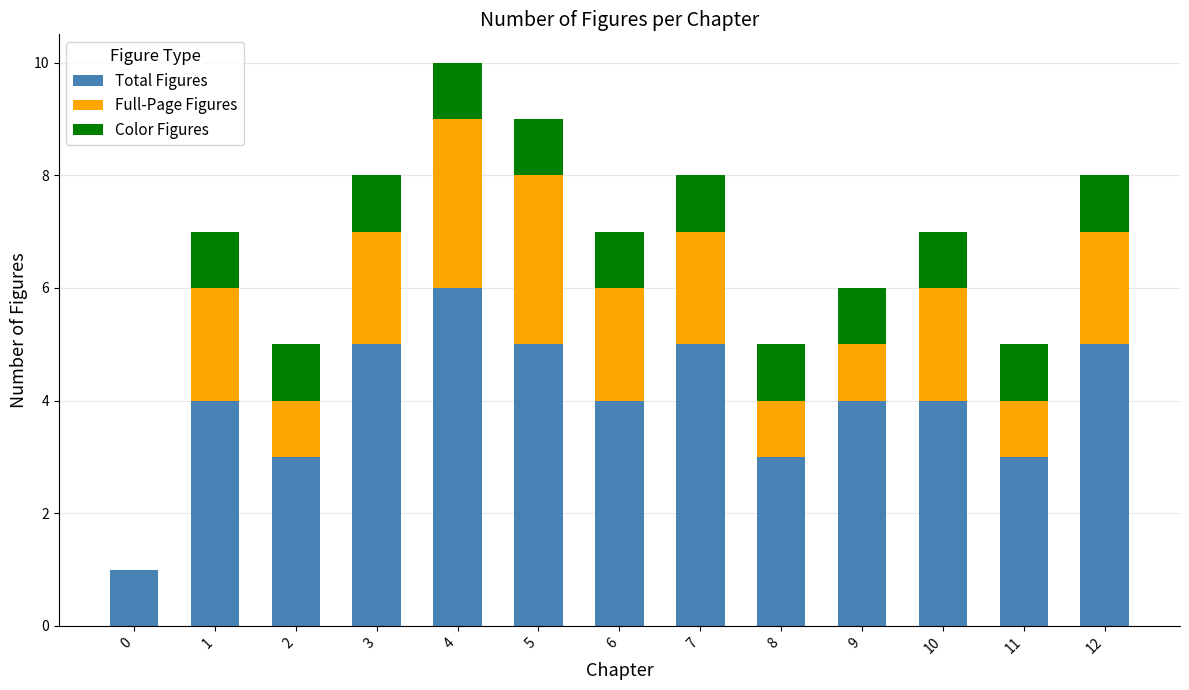

At which category is the sum across all series the highest?

4